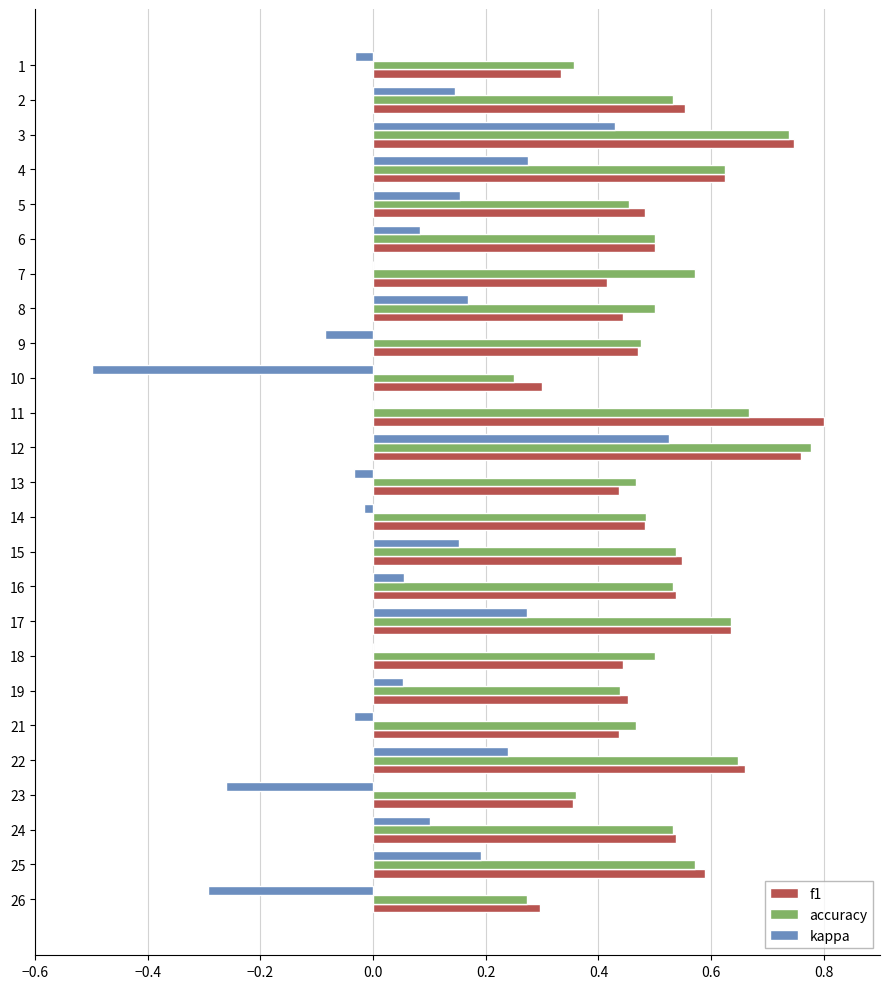

True or false: kappa has a value of -0.3 at 10.

False